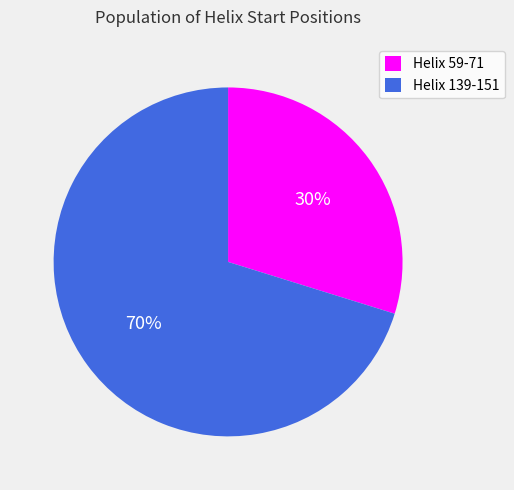

To the nearest percent, what portion does Helix 59-71 represent?

30%